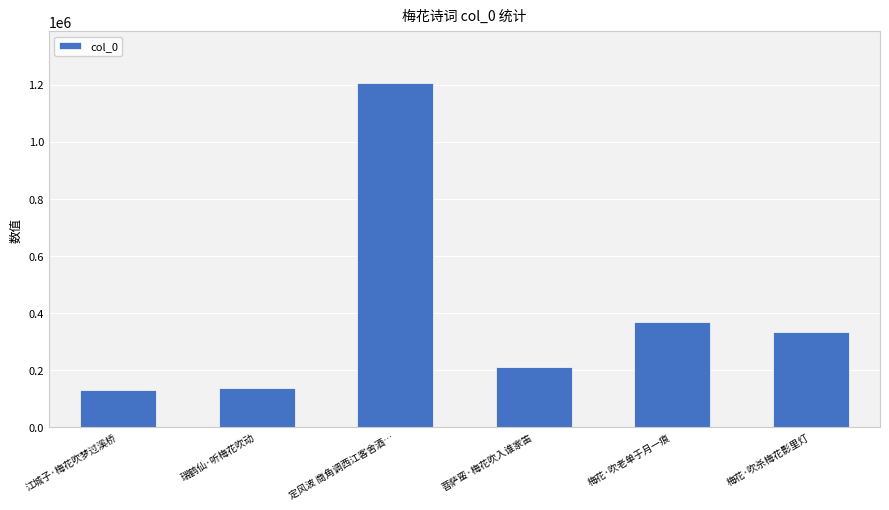

Does the chart contain stacked bars?

No